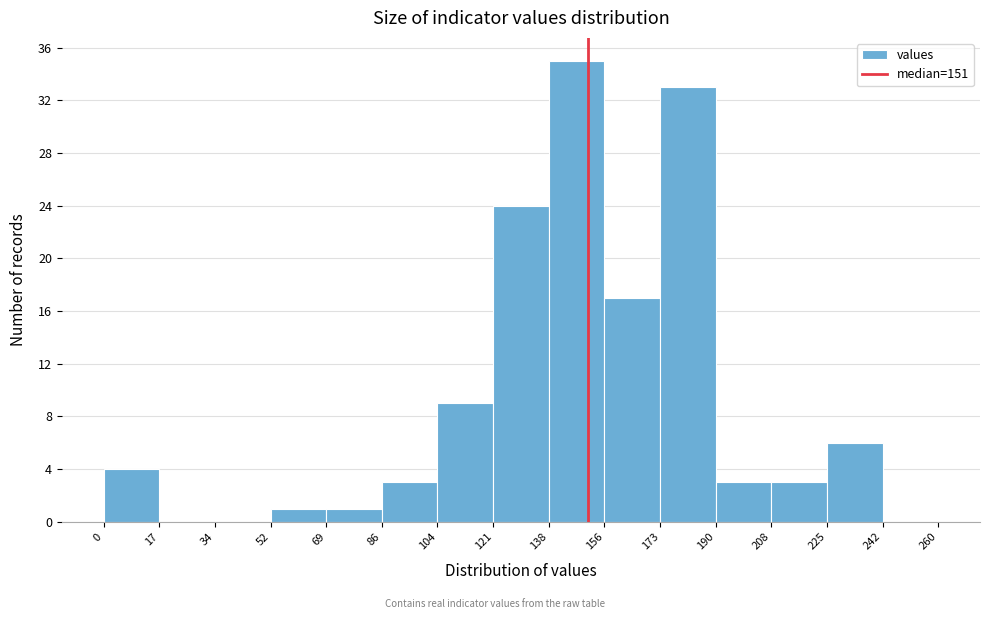

Reading left to right, list every bar in this chart as the range it spans on the x-axis followed by its height. The values are not printed on the chart, so give them approximately, as read against the axis.

0 to 17: 4
17 to 34: 0
34 to 52: 0
52 to 69: 1
69 to 86: 1
86 to 104: 3
104 to 121: 9
121 to 138: 24
138 to 156: 35
156 to 173: 17
173 to 190: 33
190 to 208: 3
208 to 225: 3
225 to 242: 6
242 to 260: 0